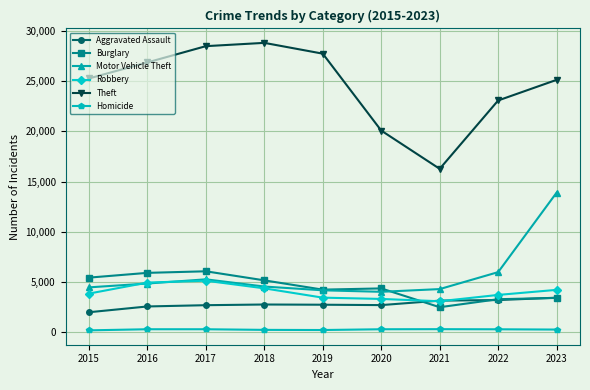

In Robbery, how many points are lower than both neighbors (excluding endpoints)?

1